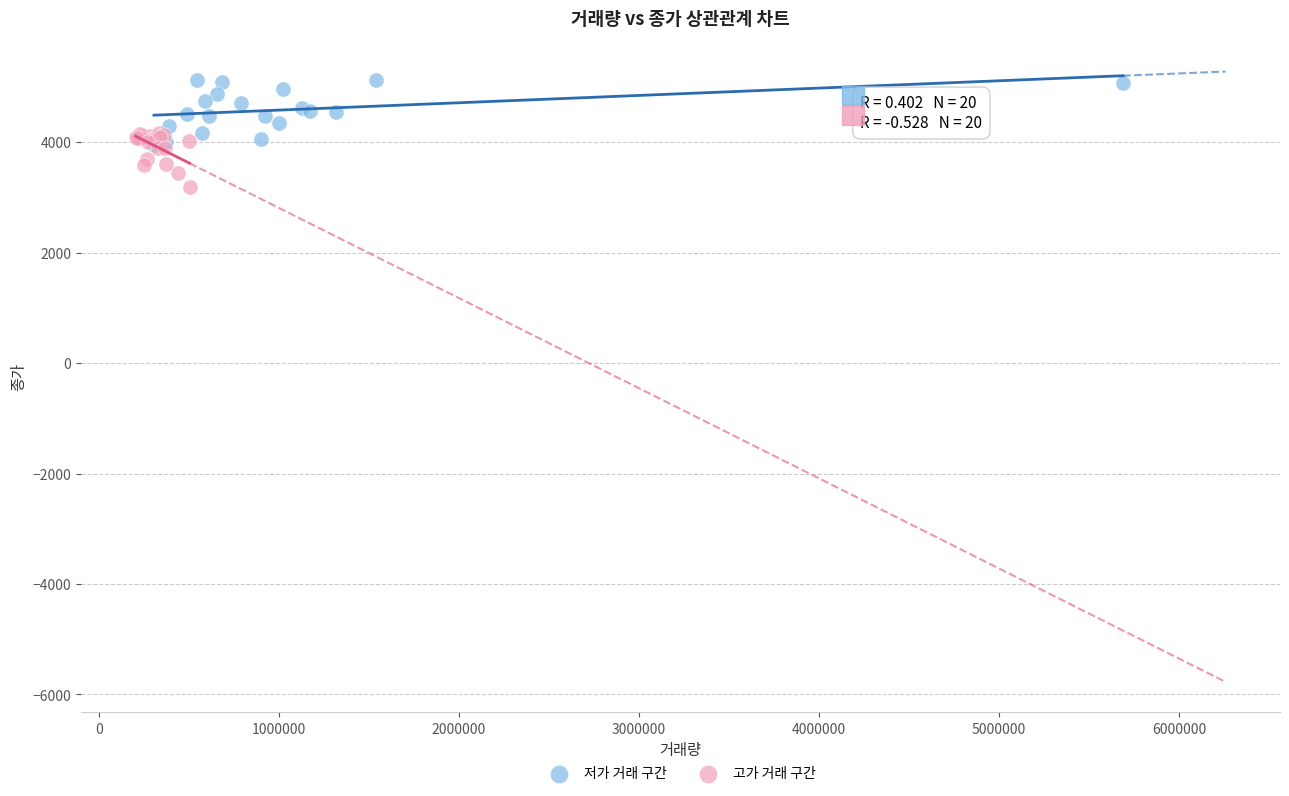

Which series contains the highest Y value?

저가 거래 구간